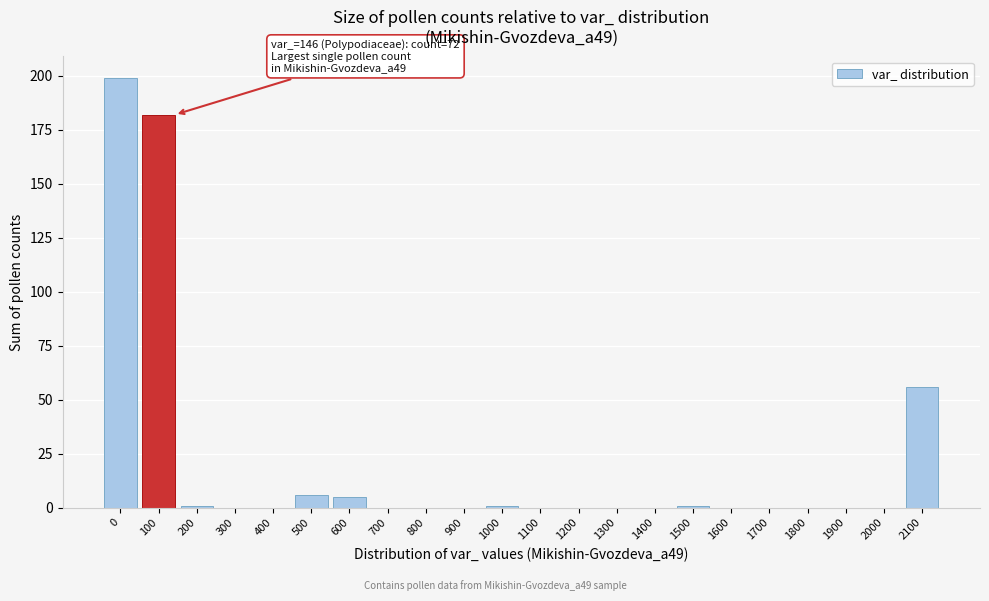

Reading left to right, what are all the values shown in this chart?

0=199	100=182	200=1	300=0	400=0	500=6	600=5	700=0	800=0	900=0	1000=1	1100=0	1200=0	1300=0	1400=0	1500=1	1600=0	1700=0	1800=0	1900=0	2000=0	2100=56